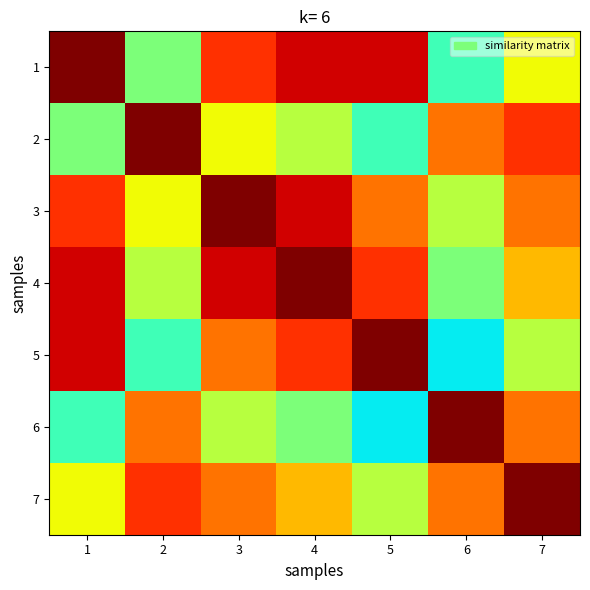

Count the number of categories in the chart.

7